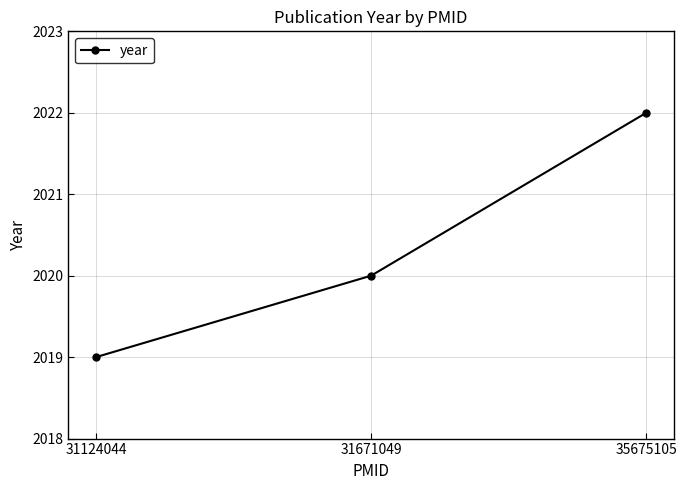

Approximately how many times larger is the value at 35675105 compared to 31671049?

1.0